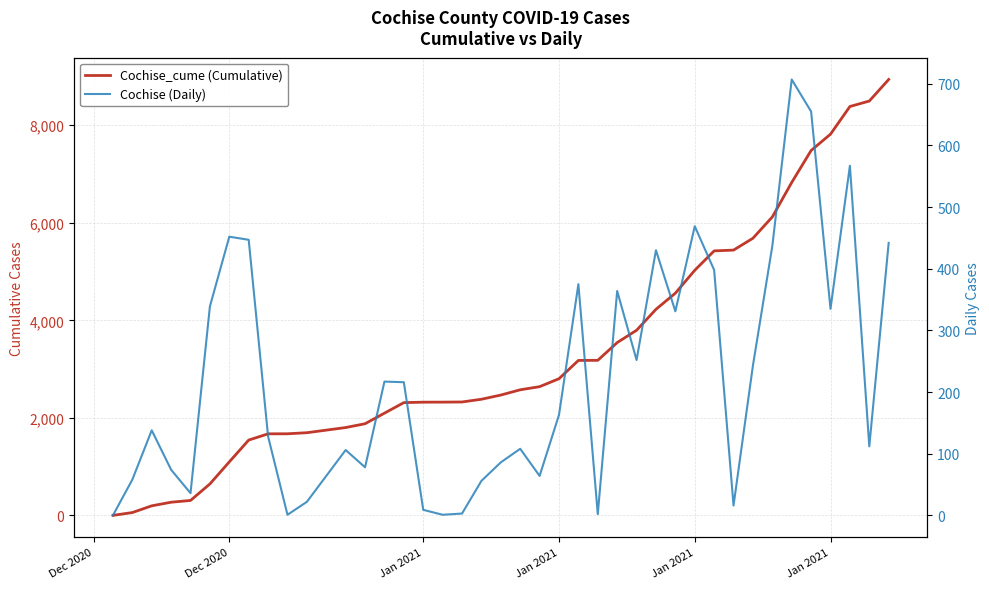

True or false: Cochise_cume (Cumulative) and Cochise (Daily) cross at least once.

False